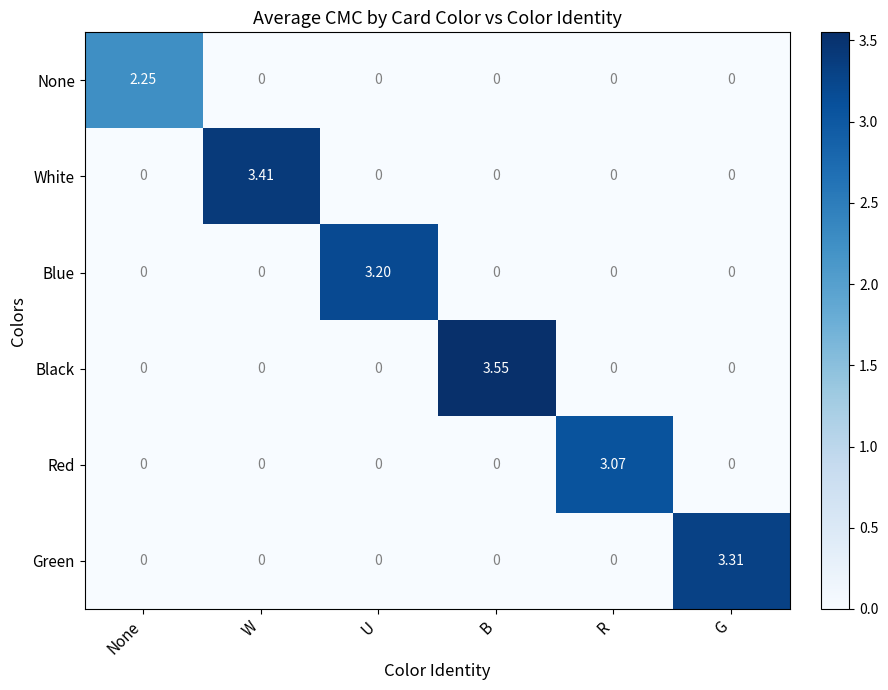

Count the number of data series in this chart.

6